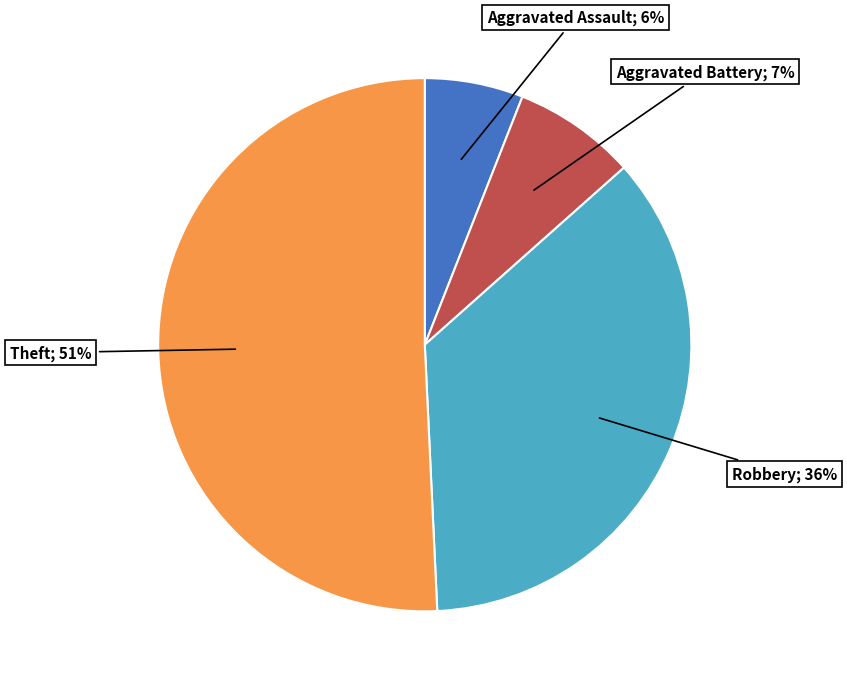

Is there a majority slice in this chart?

Yes